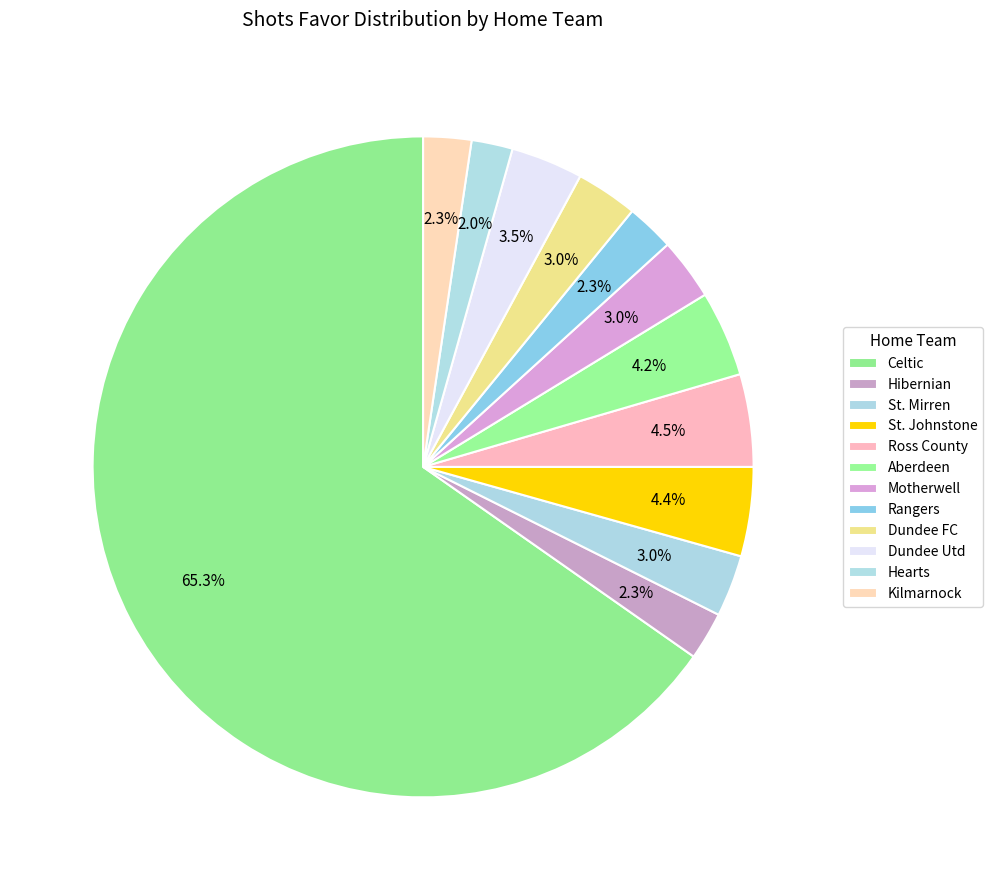

Which slice is the largest?

Celtic